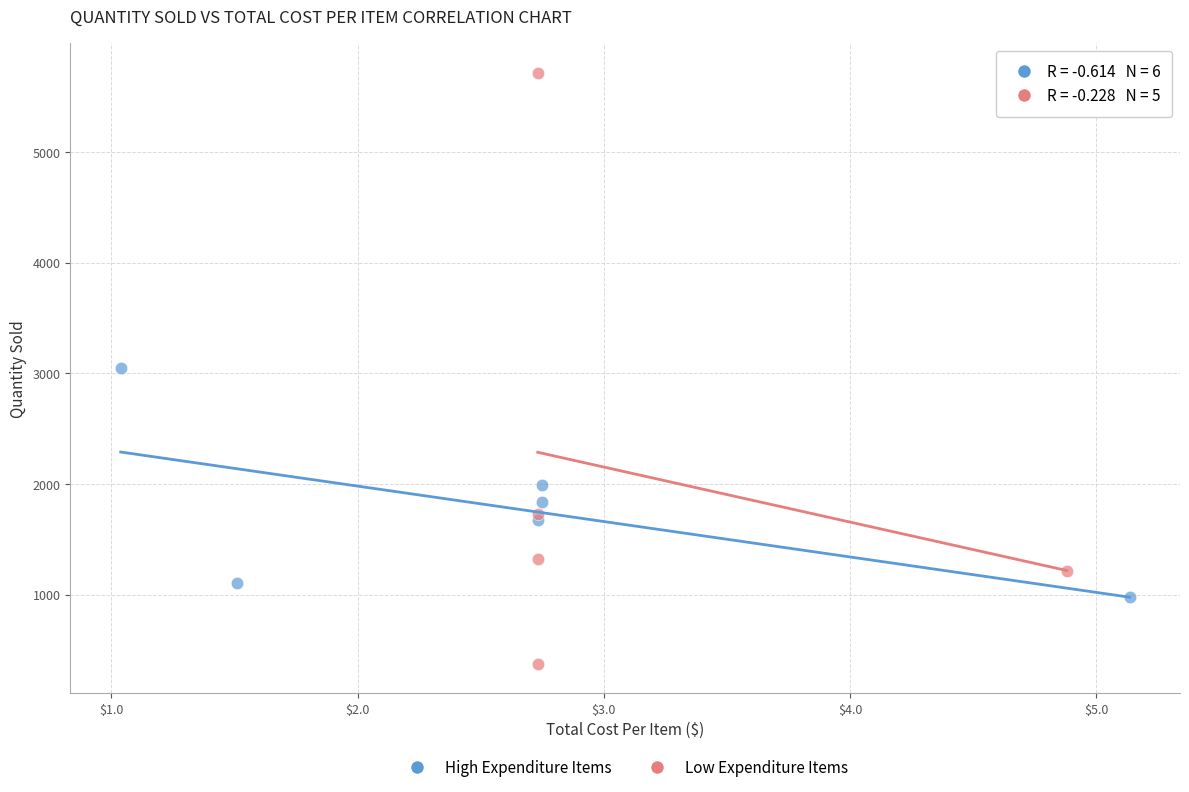

Which series reaches the maximum Y coordinate?

Low Expenditure Items